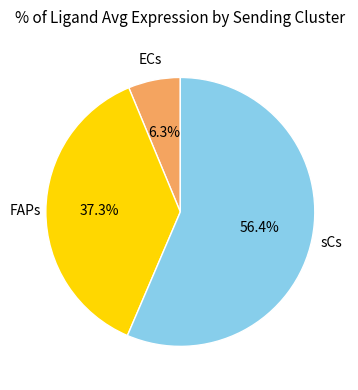

Is it true that ECs is 1% of the pie?

False